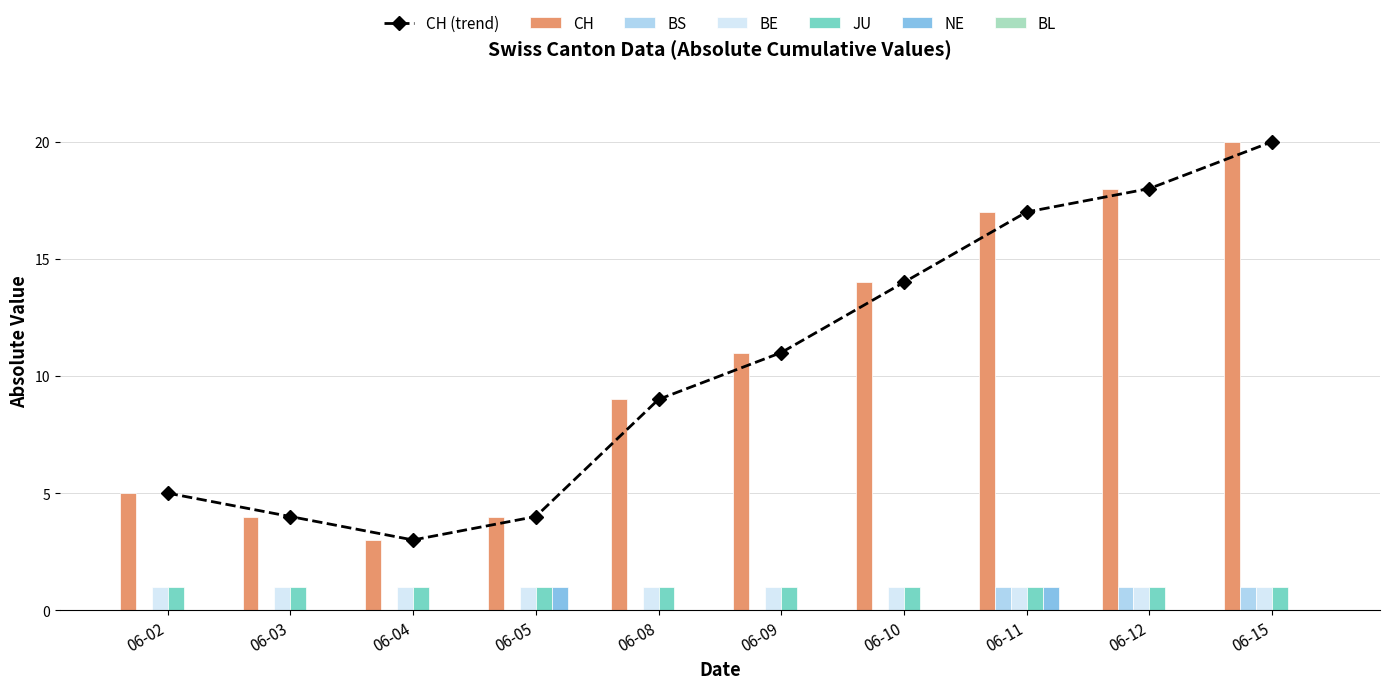

What is the maximum value for CH?

20